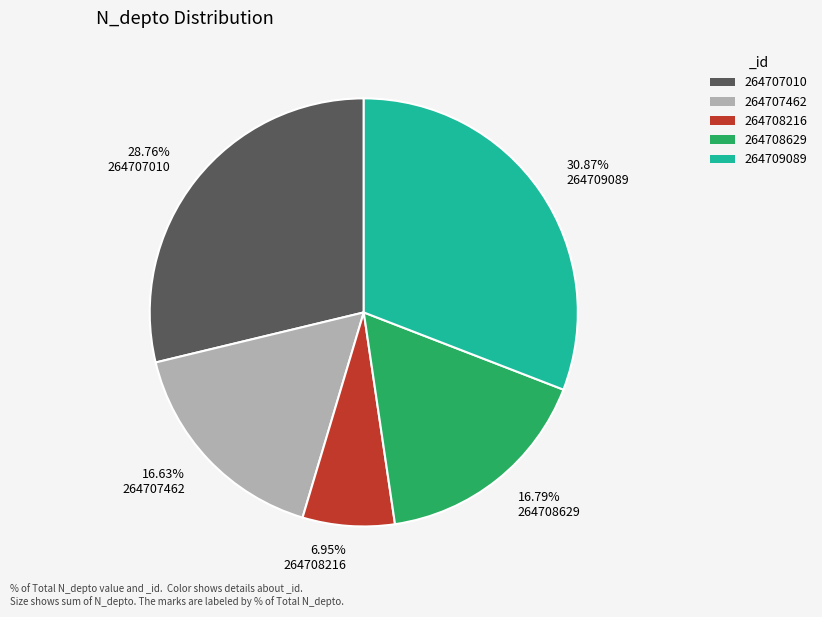

Approximately how many times larger is the value at 28.76% 264707010 compared to 16.79% 264708629?

1.7